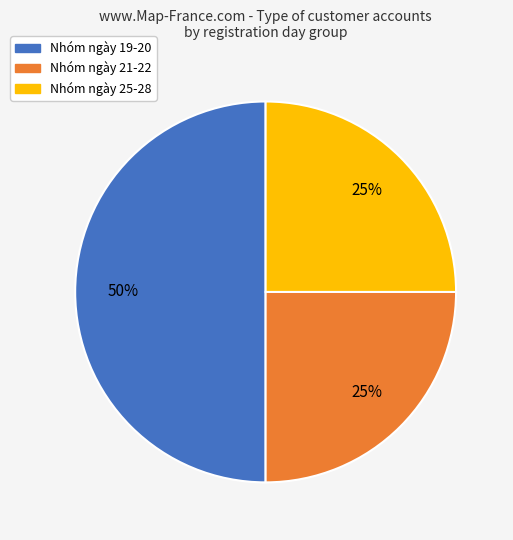

To the nearest percent, what is the difference between the largest and smallest slice percentages?

25%